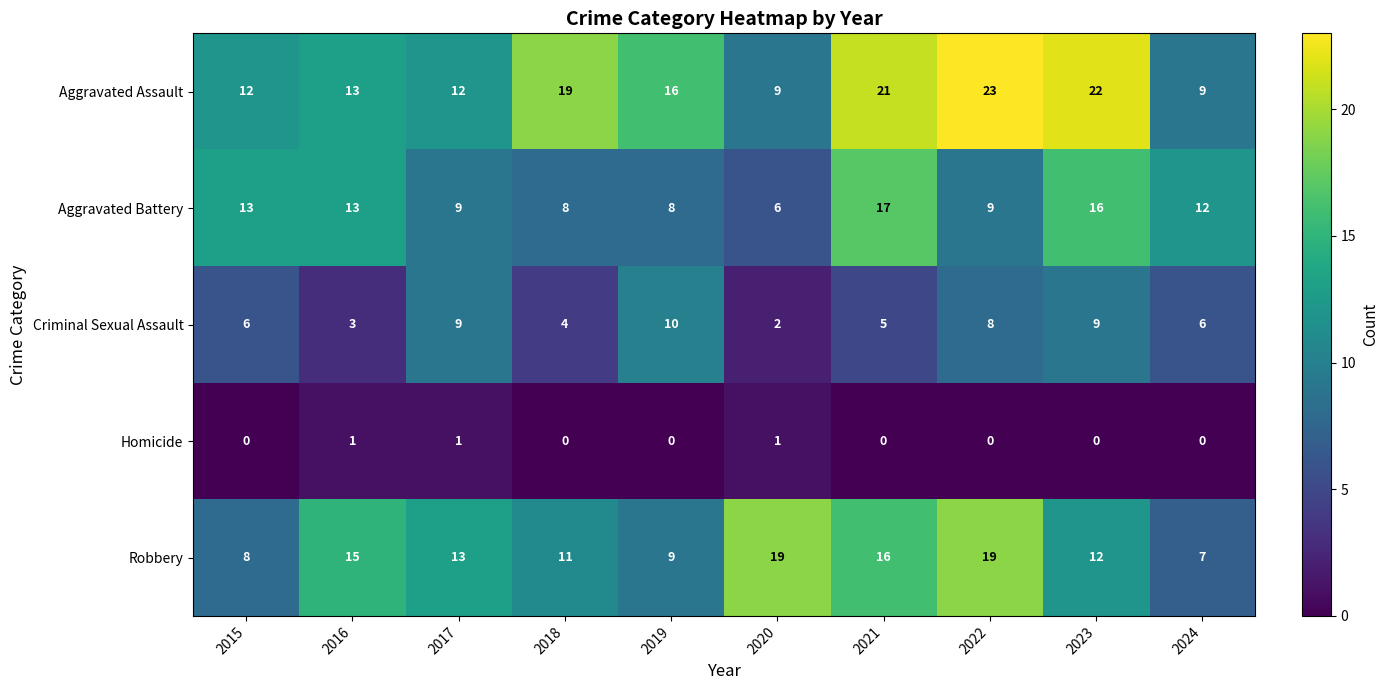

What is the difference between the highest and lowest values at 2022?

23